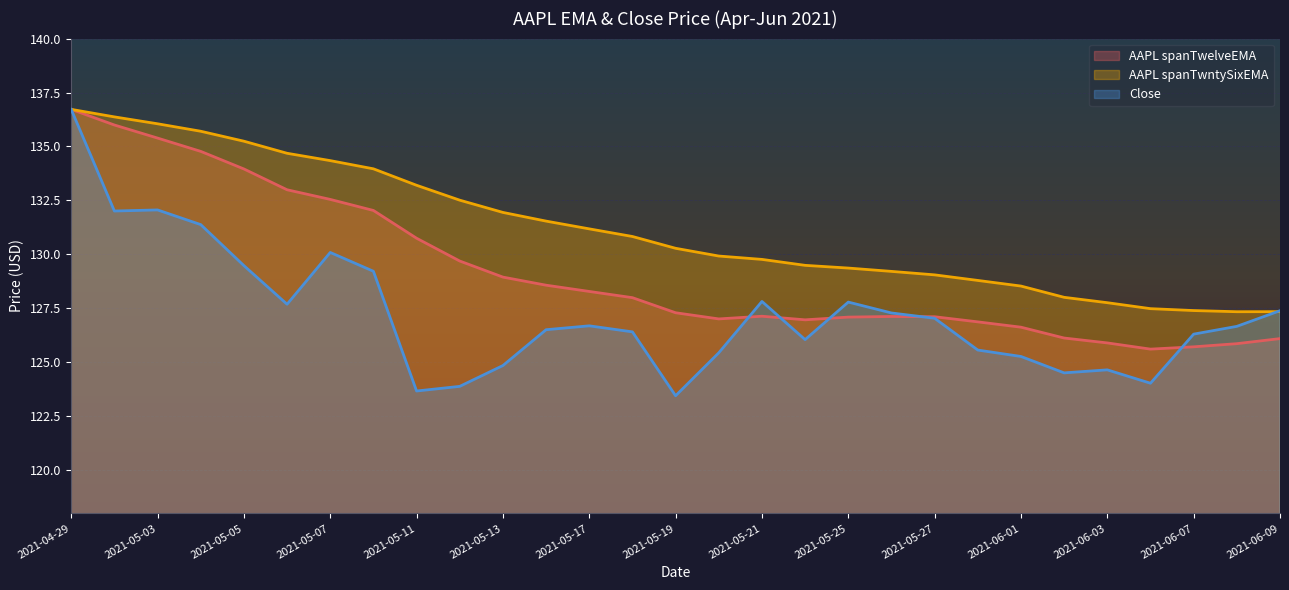

Which label corresponds to the largest value in the chart?

2021-04-29